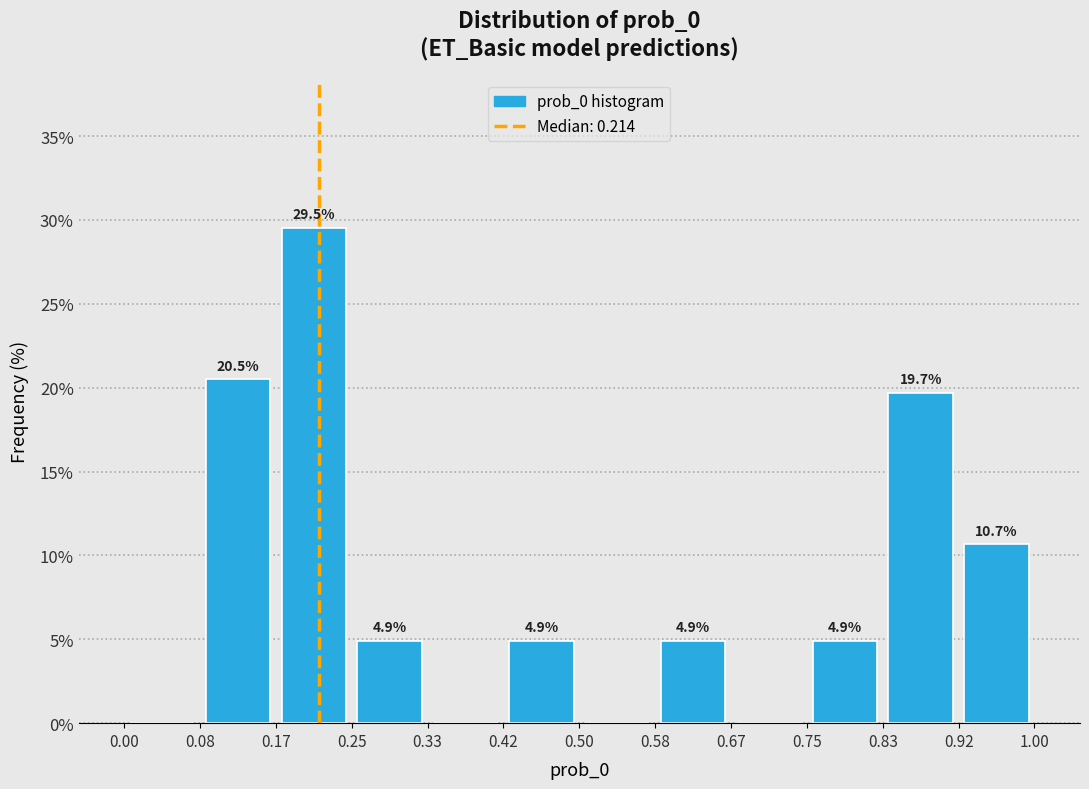

Which range on the x-axis has the tallest bar?

0.17 to 0.25